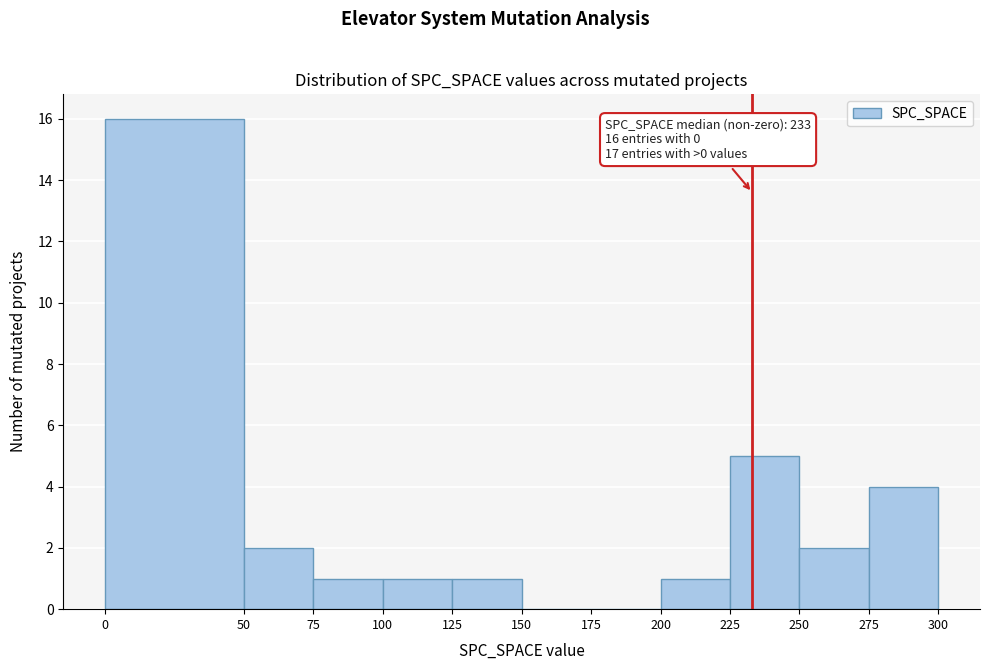

Over which range of the x-axis is the bar tallest?

0 to 50